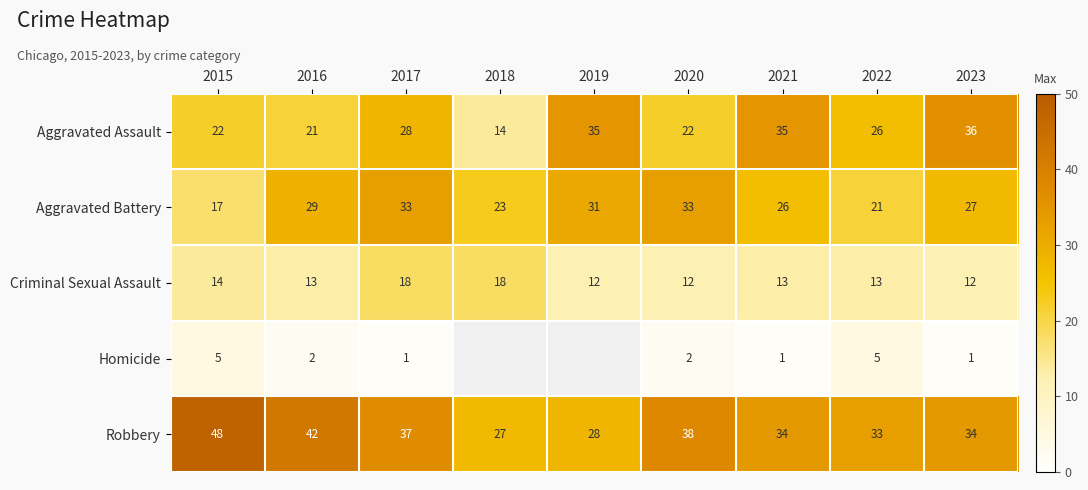

At which label does Aggravated Assault reach its minimum?

2018